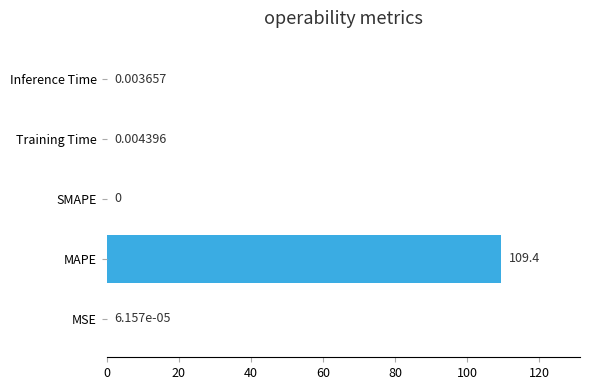

What is the change in value from MAPE to SMAPE?

-109.4